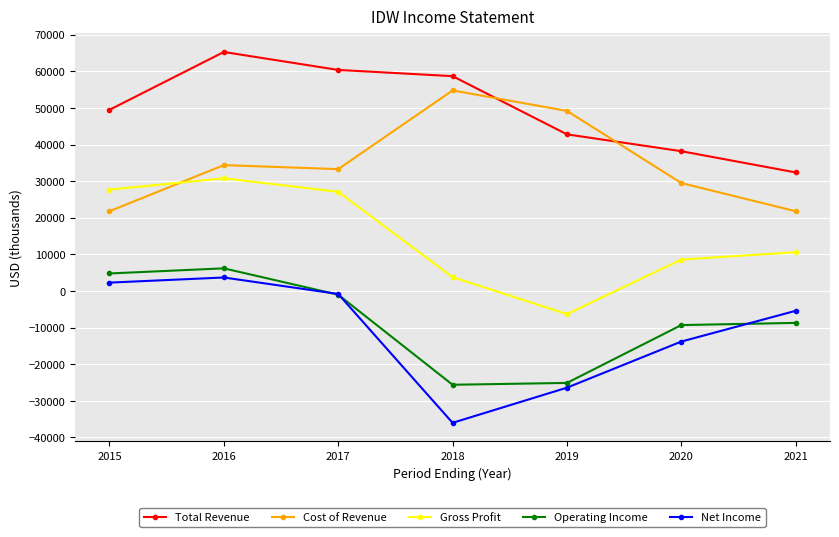

How many interior local peaks does the Total Revenue series have?

1